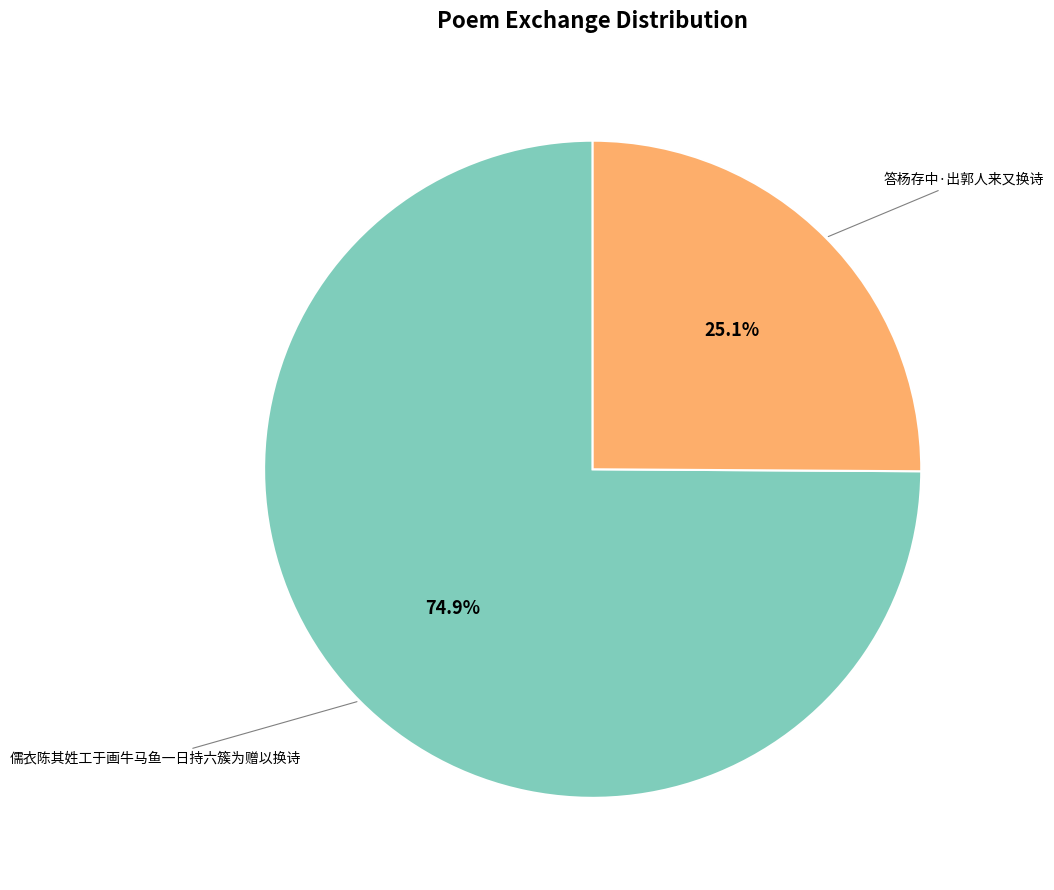

Is there a majority slice in this chart?

Yes